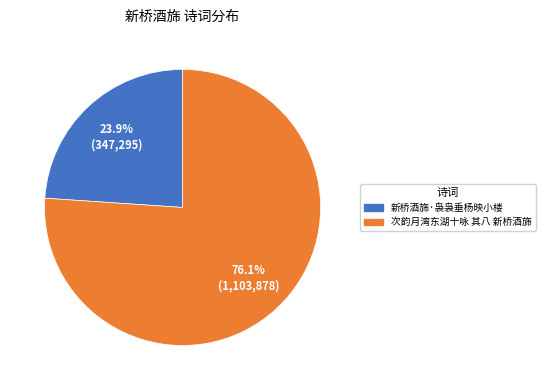

What portion of the pie excludes 新桥酒旆·袅袅垂杨映小楼?

76.1%